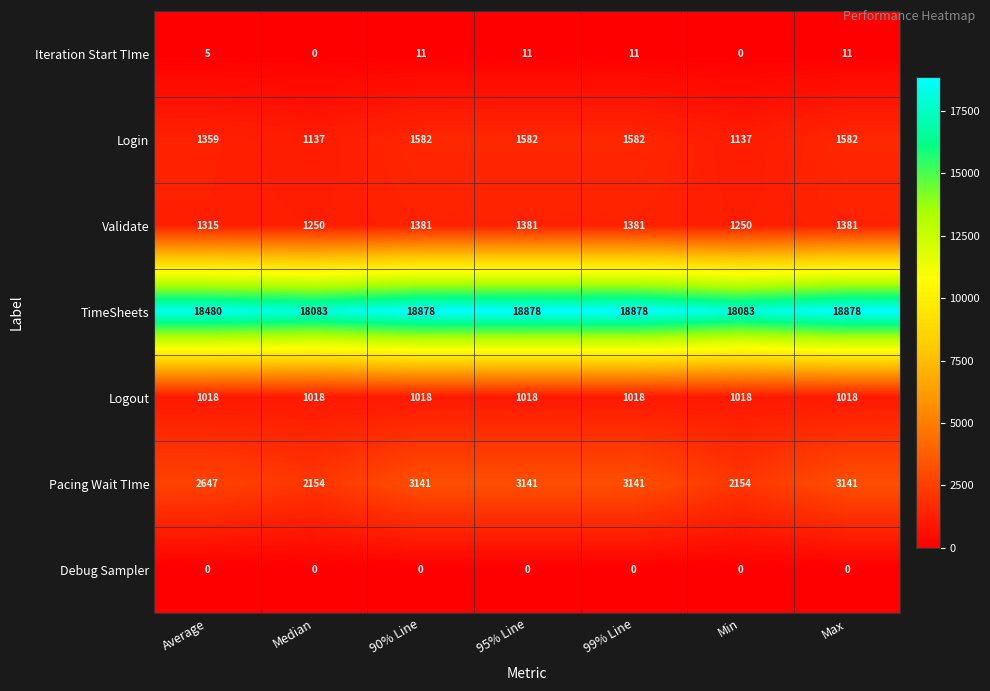

What is the spread (max minus min) of values at 99% Line?

18878